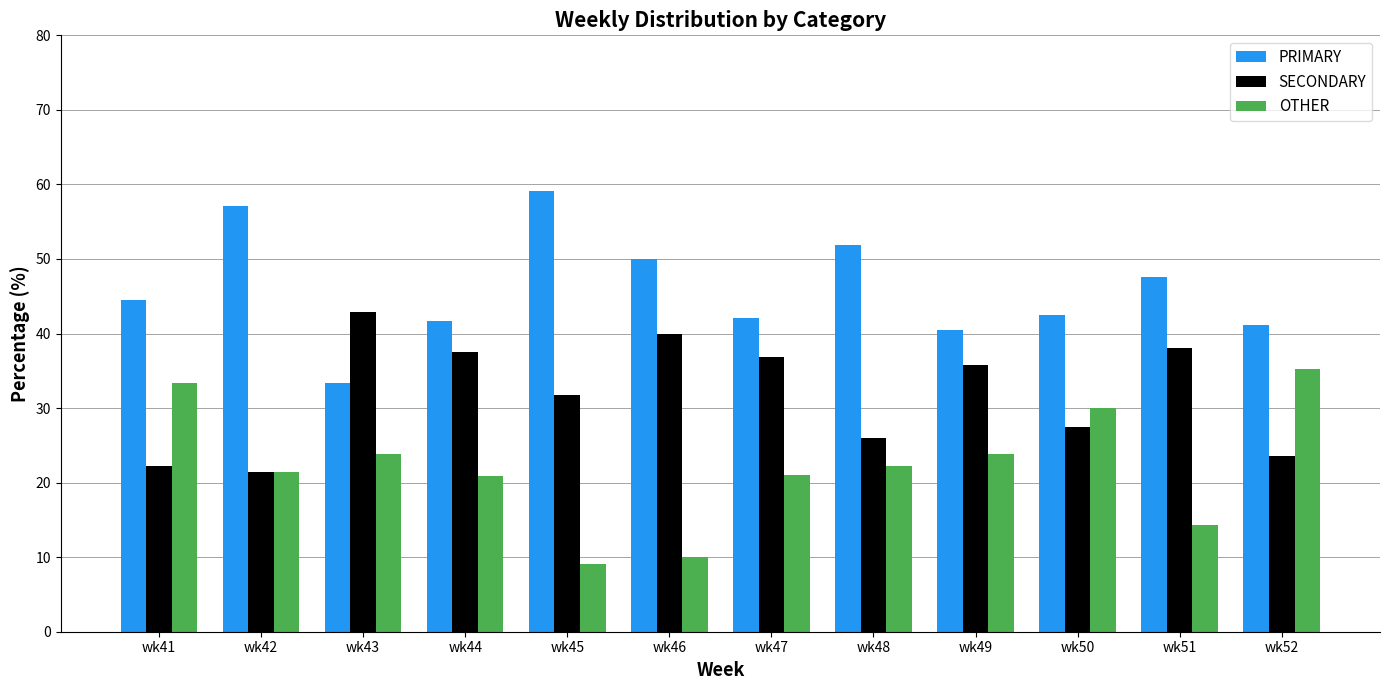

How many data points does each series have?

12